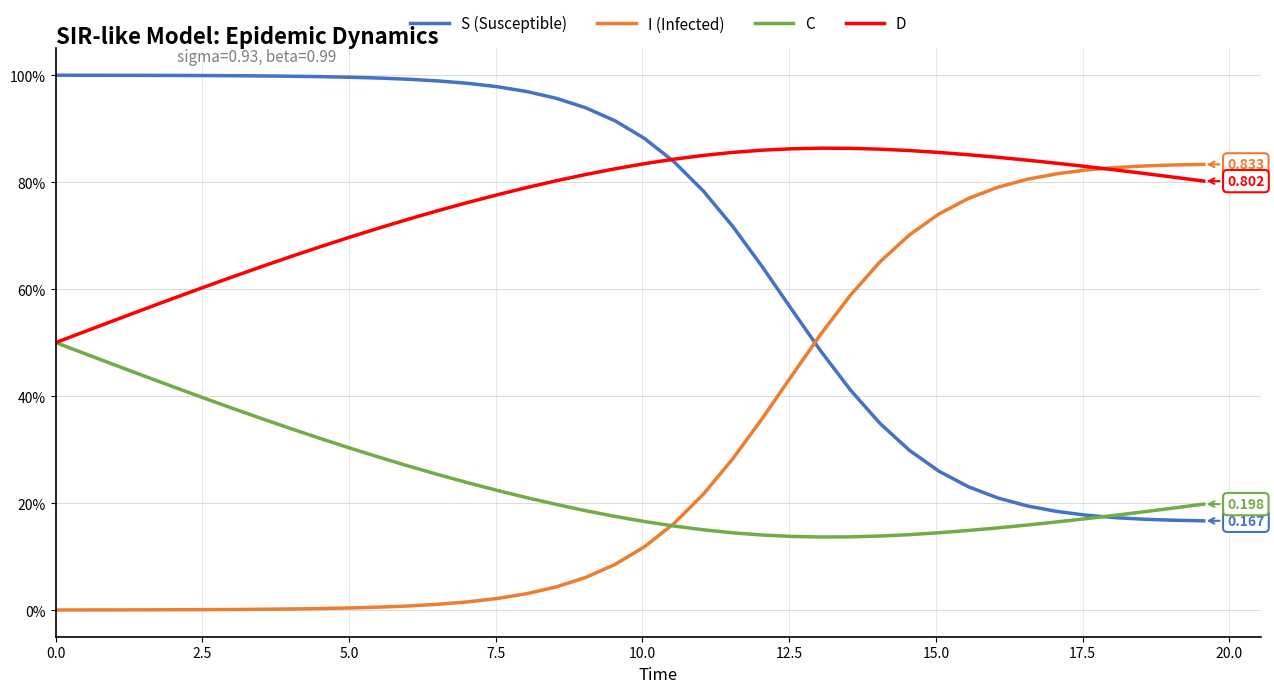

Which series has the largest total across all categories?

D